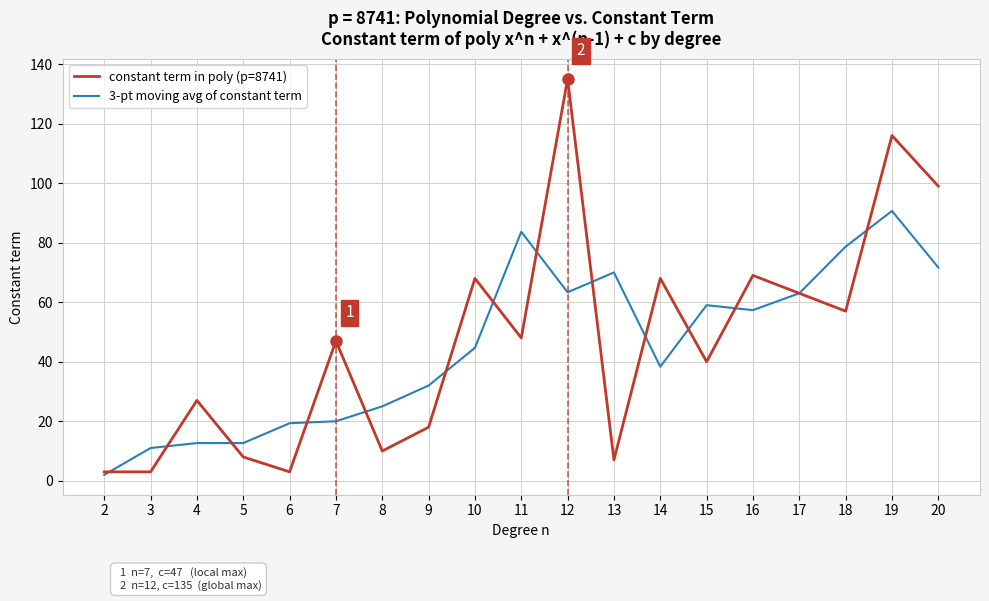

At how many categories does at least one series exceed 15?

16